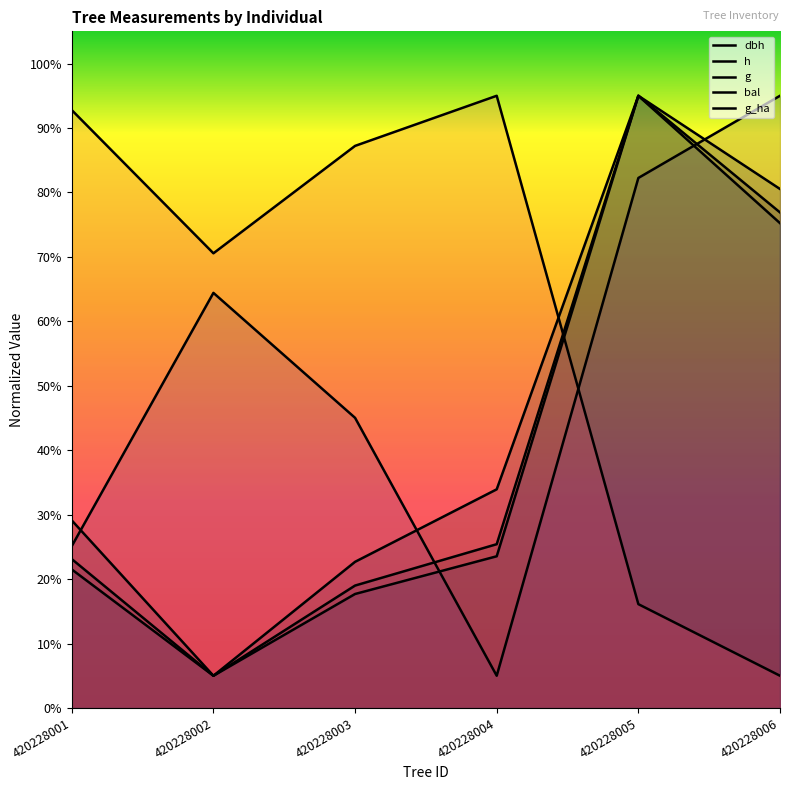

Between which two adjacent categories do g and bal first intersect?

420228003 and 420228004